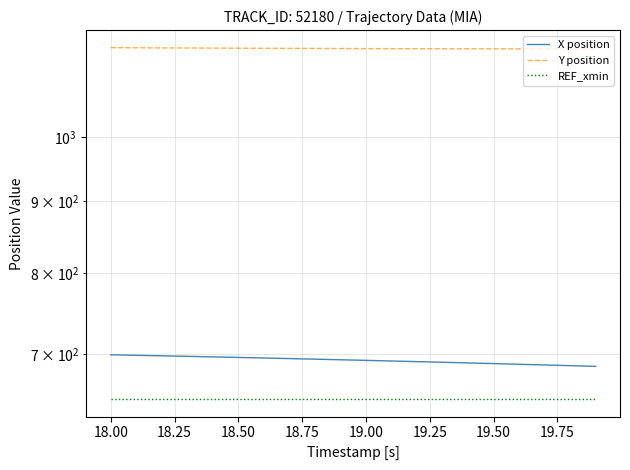

Which series has the largest Y range (max minus min)?

X position